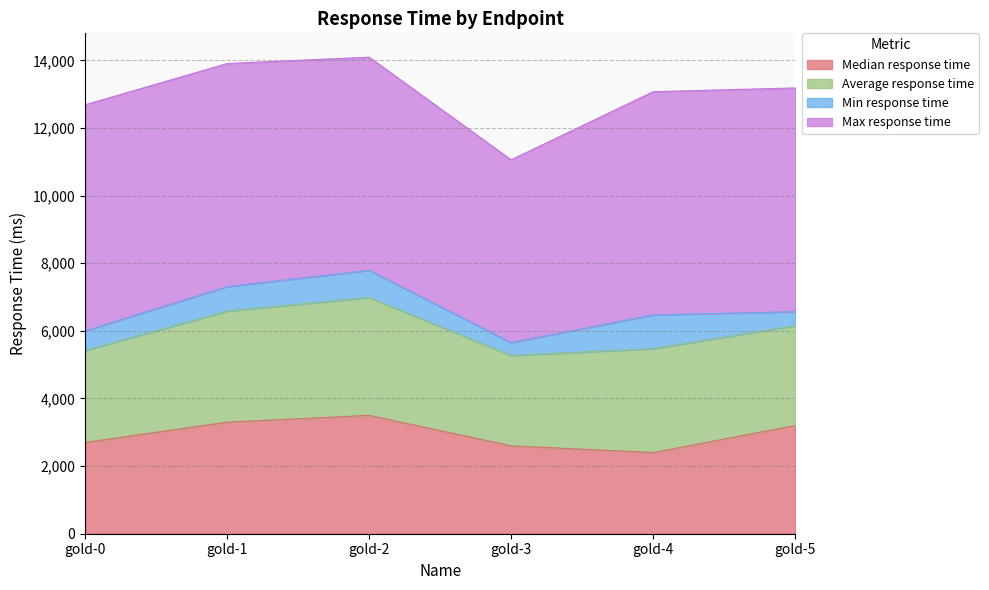

At which label does Average response time reach its peak?

gold-2